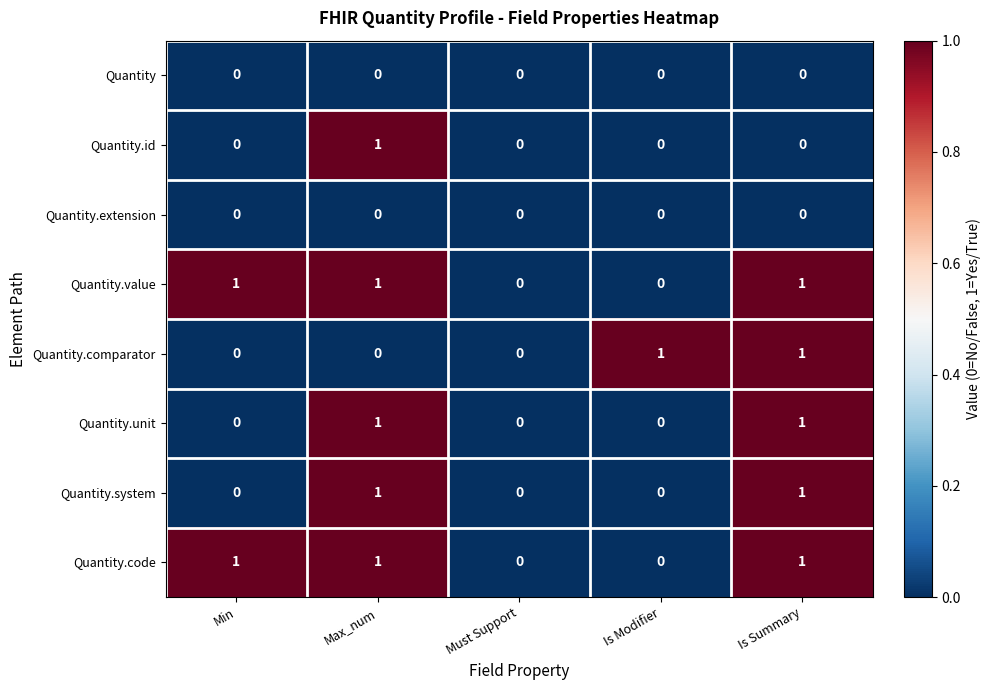

What is the spread (max minus min) of values at Max_num?

1